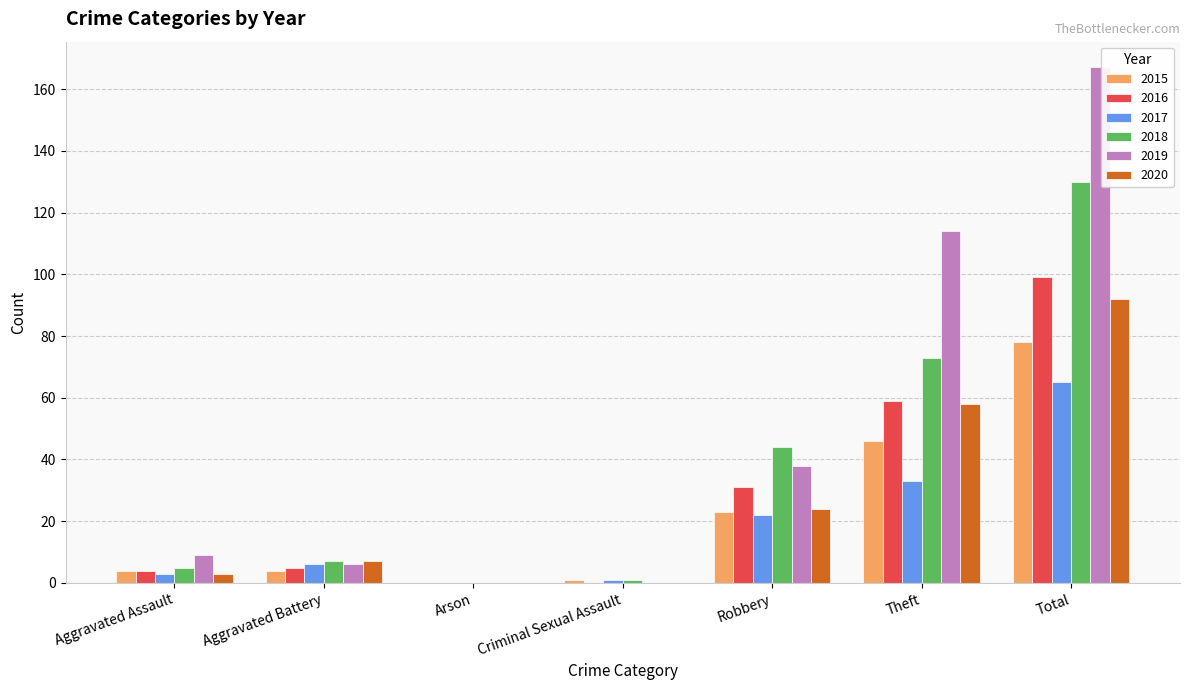

Reading right to left, extract all data points from this chart.

2015: Total=78	Theft=46	Robbery=23	Criminal Sexual Assault=1	Arson=0	Aggravated Battery=4	Aggravated Assault=4
2016: Total=99	Theft=59	Robbery=31	Criminal Sexual Assault=0	Arson=0	Aggravated Battery=5	Aggravated Assault=4
2017: Total=65	Theft=33	Robbery=22	Criminal Sexual Assault=1	Arson=0	Aggravated Battery=6	Aggravated Assault=3
2018: Total=130	Theft=73	Robbery=44	Criminal Sexual Assault=1	Arson=0	Aggravated Battery=7	Aggravated Assault=5
2019: Total=167	Theft=114	Robbery=38	Criminal Sexual Assault=0	Arson=0	Aggravated Battery=6	Aggravated Assault=9
2020: Total=92	Theft=58	Robbery=24	Criminal Sexual Assault=0	Arson=0	Aggravated Battery=7	Aggravated Assault=3